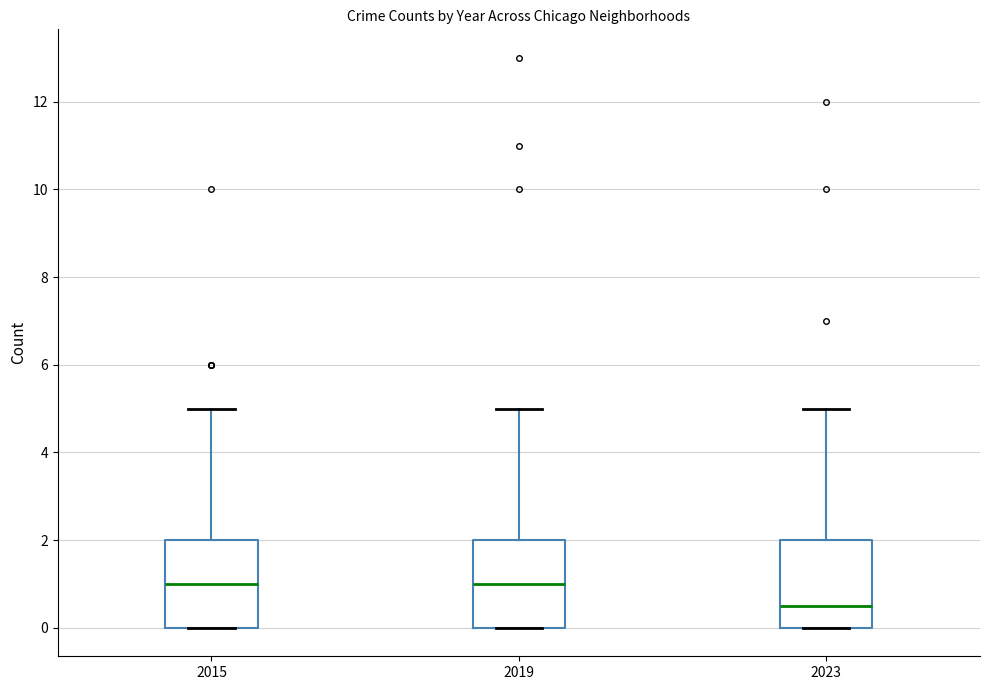

Reading left to right, transcribe this box plot: for each box, give where its median line is, the range the box spans, and where its two whiskers end, as read against the y-axis. The values are not printed on the chart, so give them approximately, as read against the axis.

2015: median 1.0, box 0.0 to 2.0, whiskers 0.0 to 5.0
2019: median 1.0, box 0.0 to 2.0, whiskers 0.0 to 5.0
2023: median 0.6, box 0.0 to 2.0, whiskers 0.0 to 5.0